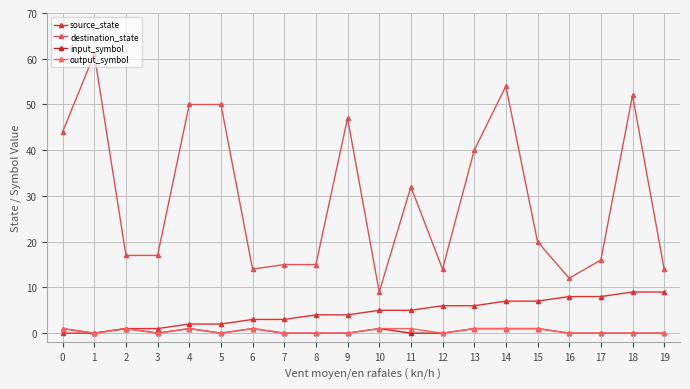

Reading right to left, extract all data points from this chart.

source_state: 19=9	18=9	17=8	16=8	15=7	14=7	13=6	12=6	11=5	10=5	9=4	8=4	7=3	6=3	5=2	4=2	3=1	2=1	1=0	0=0
destination_state: 19=14	18=52	17=16	16=12	15=20	14=54	13=40	12=14	11=32	10=9	9=47	8=15	7=15	6=14	5=50	4=50	3=17	2=17	1=61	0=44
input_symbol: 19=0	18=0	17=0	16=0	15=1	14=1	13=1	12=0	11=0	10=1	9=0	8=0	7=0	6=1	5=0	4=1	3=0	2=1	1=0	0=1
output_symbol: 19=0	18=0	17=0	16=0	15=1	14=1	13=1	12=0	11=1	10=1	9=0	8=0	7=0	6=1	5=0	4=1	3=0	2=1	1=0	0=1